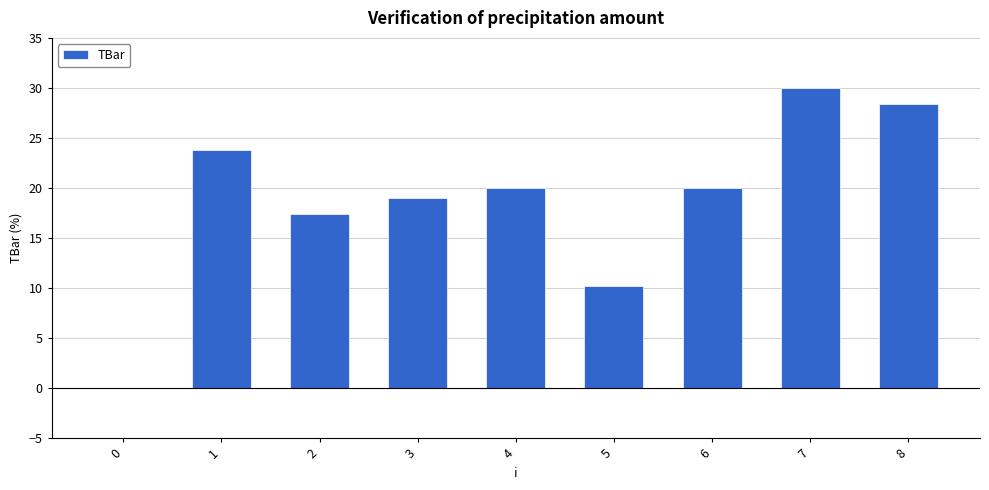

Are the bars horizontal?

No